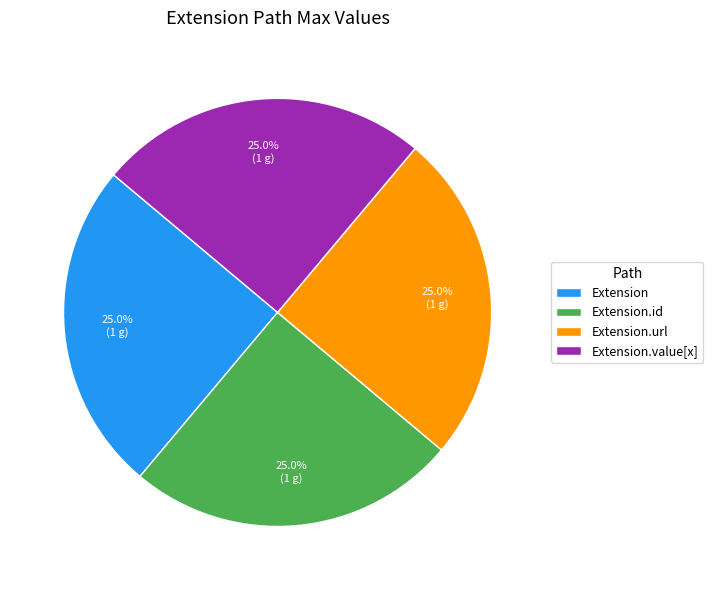

To the nearest percent, what is the difference between the largest and smallest slice percentages?

0%